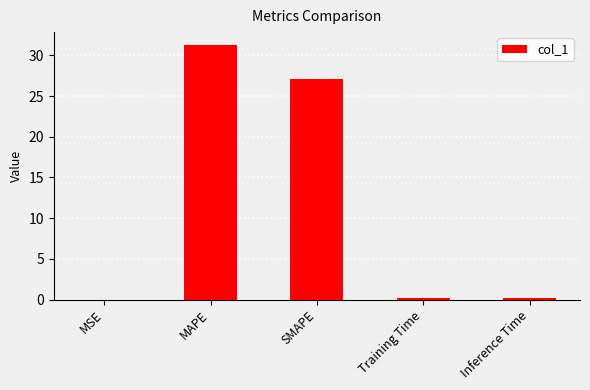

How many categories are shown in the chart?

5